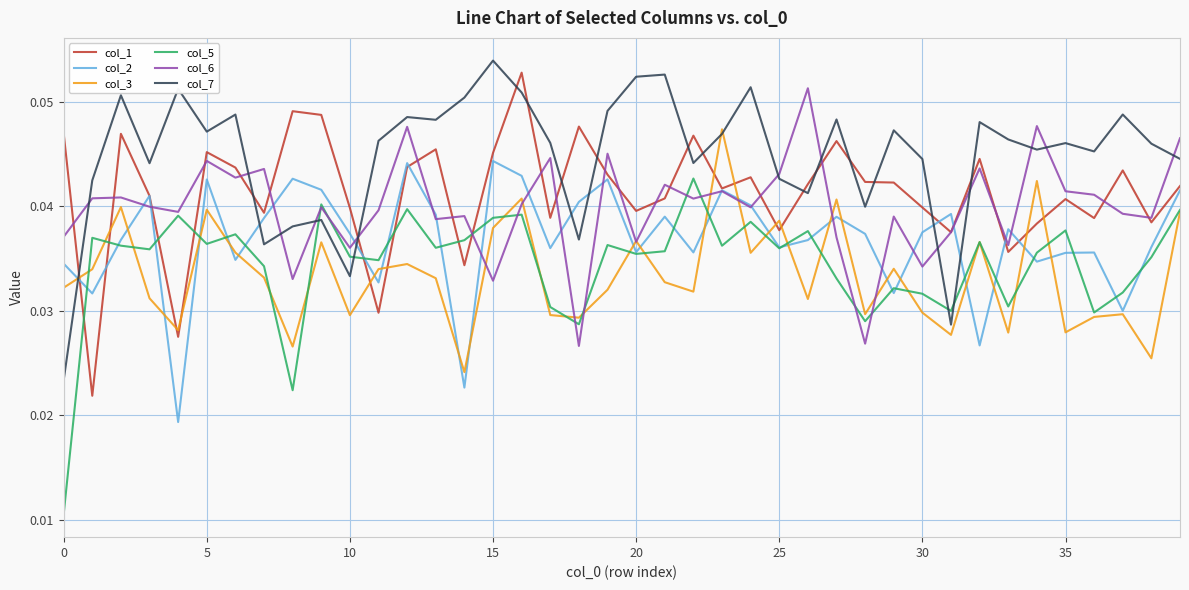

True or false: col_1 and col_5 cross at least once.

True